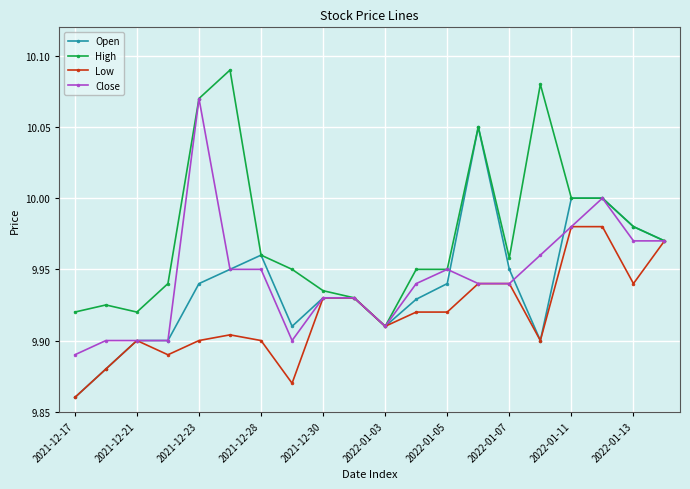

Rank the series by their maximum value, from highest to lowest.

High, Close, Open, Low